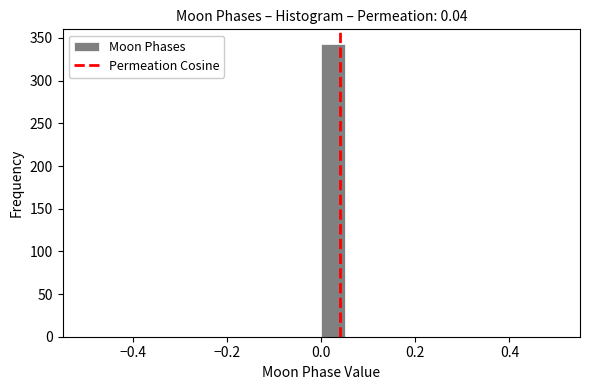

Read against the x-axis, roughly where is the centre of the tallest bar?

0.02